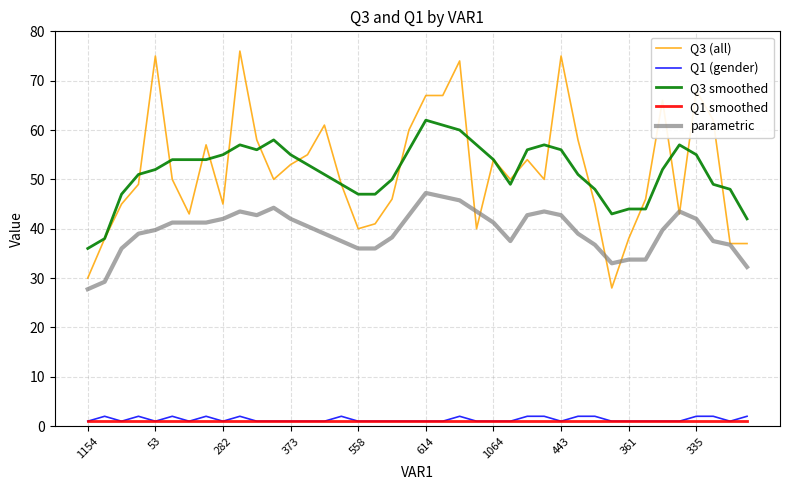

True or false: Q3 smoothed and Q1 (gender) intersect in this chart.

False